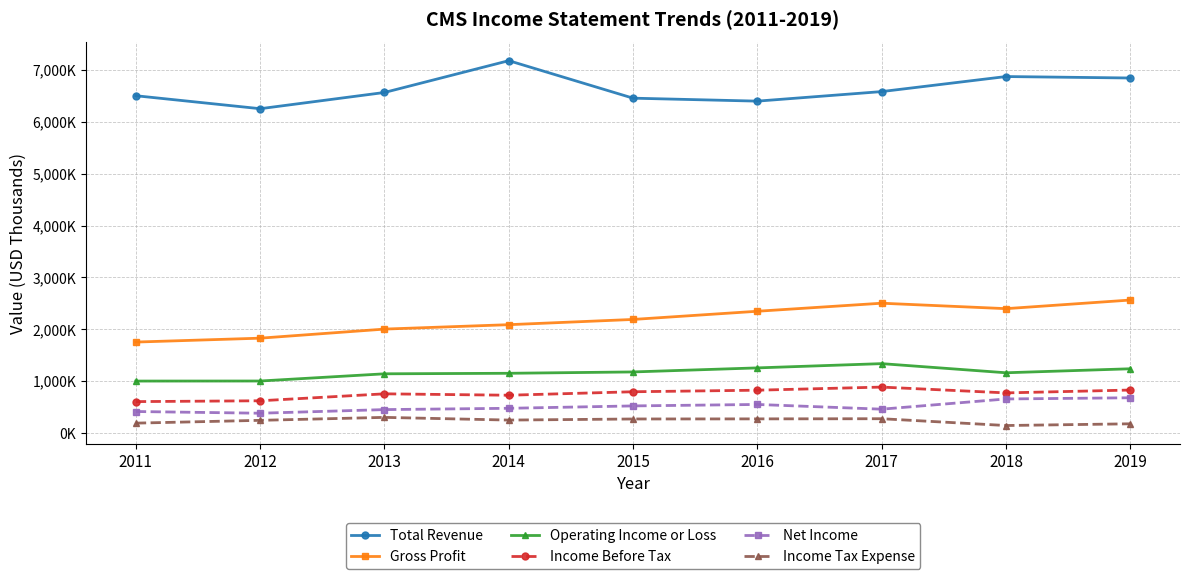

Which series has the largest total across all categories?

Total Revenue